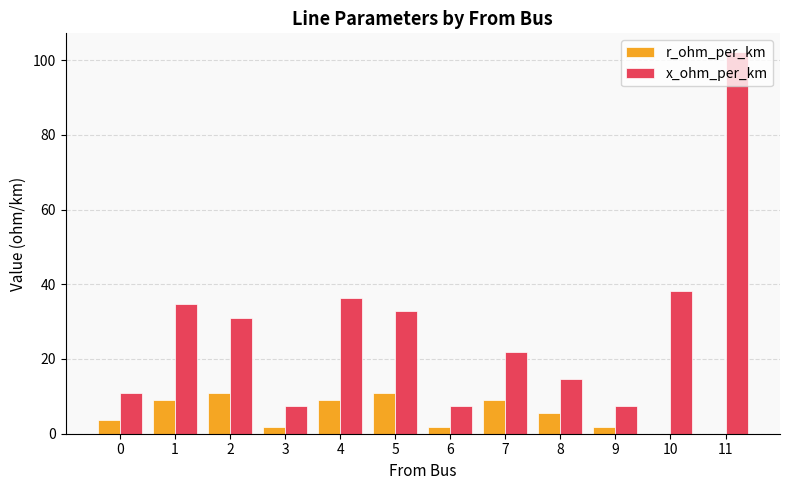

True or false: r_ohm_per_km has a value of 15.4 at 7.

False